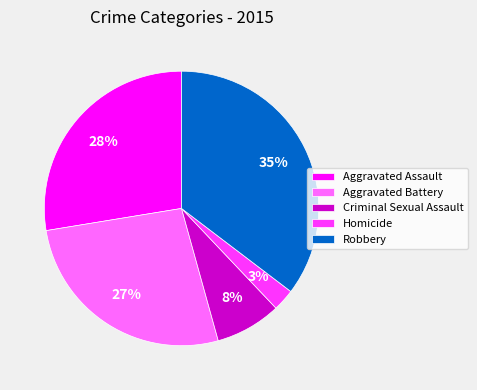

To the nearest percent, what is the average slice percentage?

20%